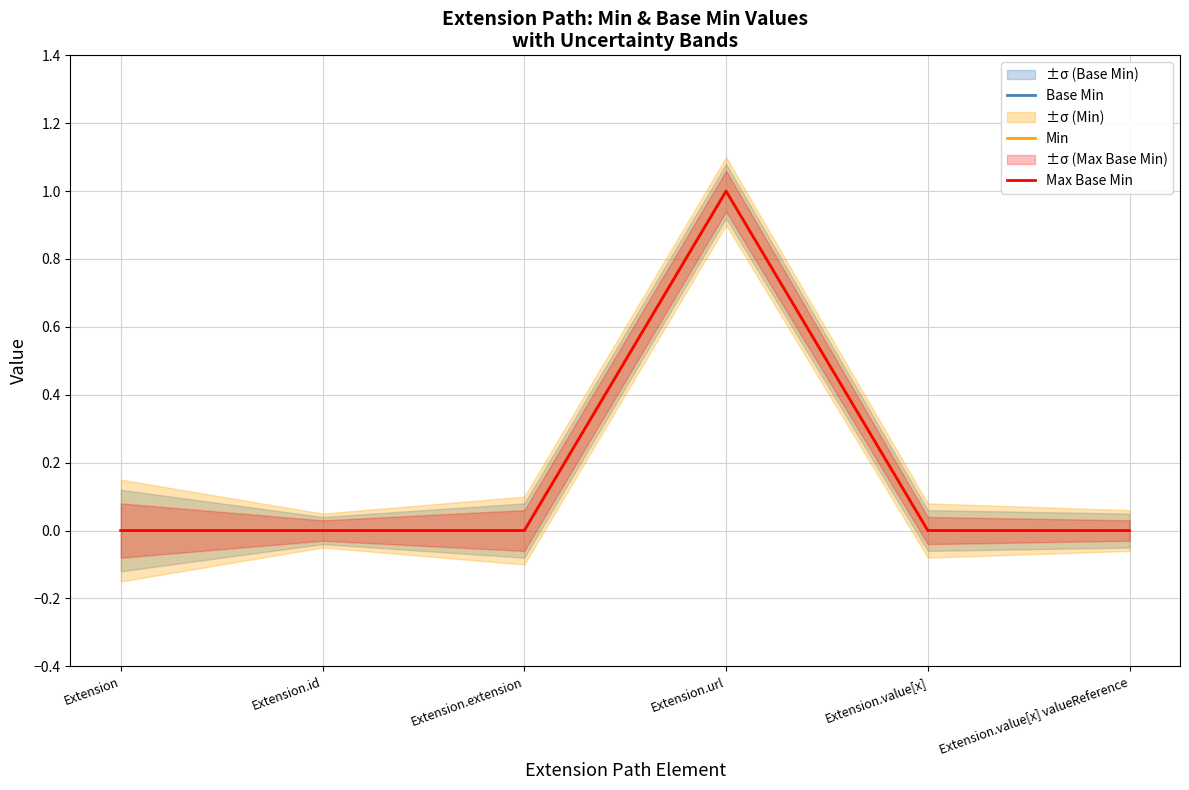

The value of Max Base Min at Extension.value[x] valueReference is 0. True or false?

True